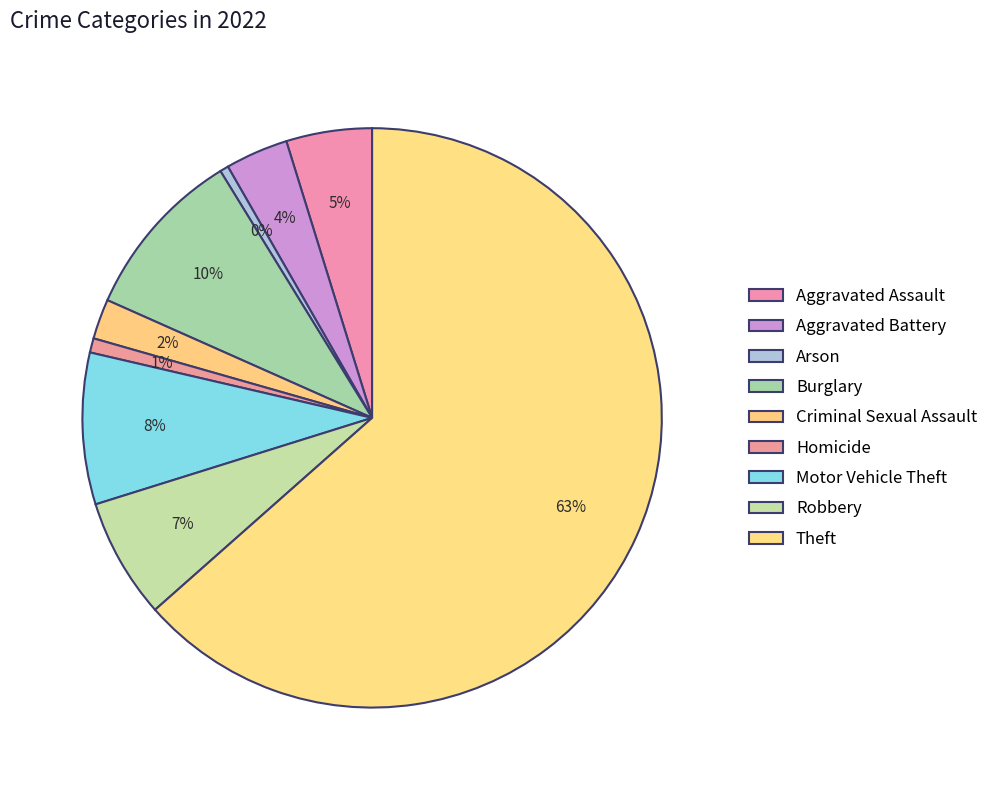

Combined, do Criminal Sexual Assault and Arson account for over 50%?

No